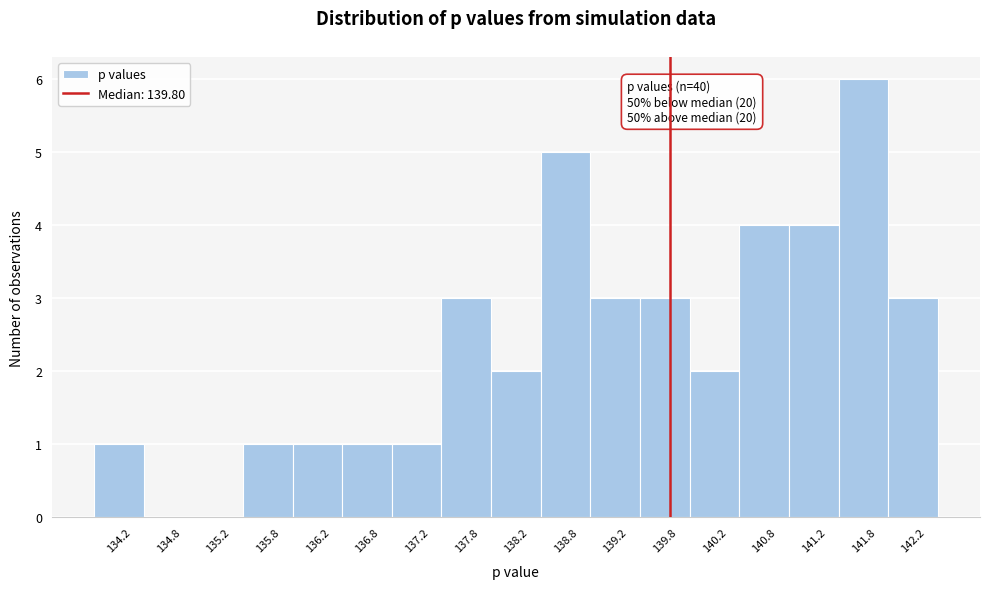

Which range on the x-axis has the tallest bar?

141.5 to 142.0